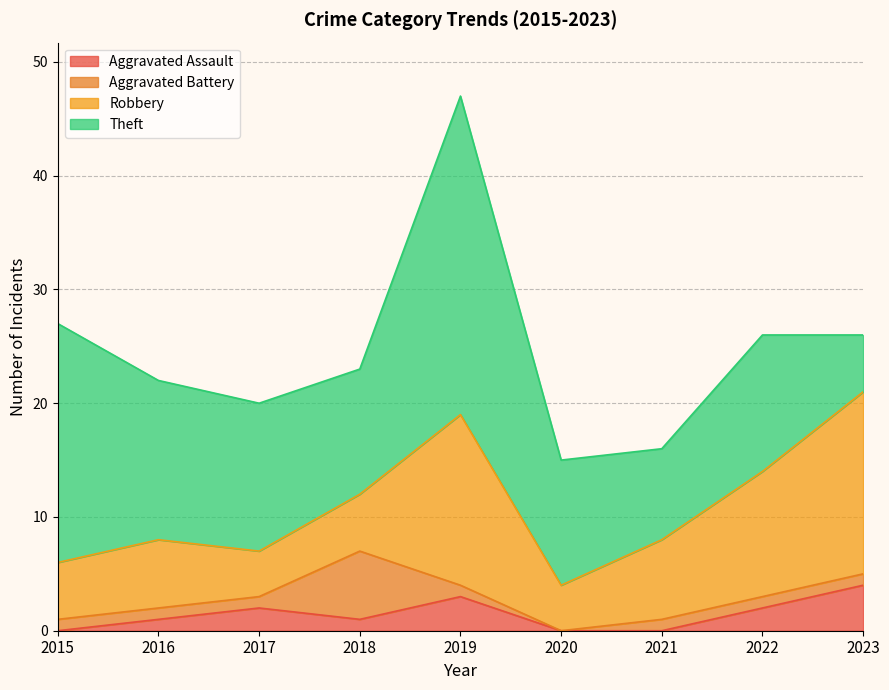

True or false: Theft has more than 0 points higher than both neighbors.

True